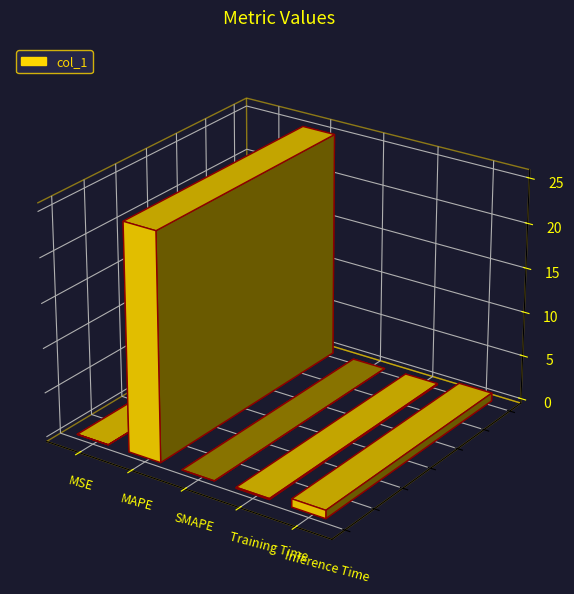

What is the label of the 2nd bar from the right?

Training Time